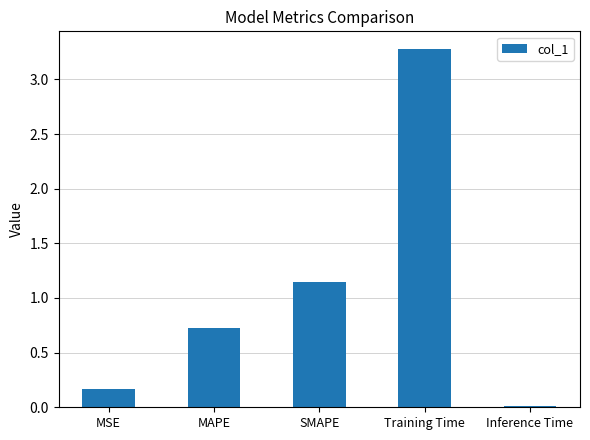

What is the label of the 2nd bar from the right?

Training Time